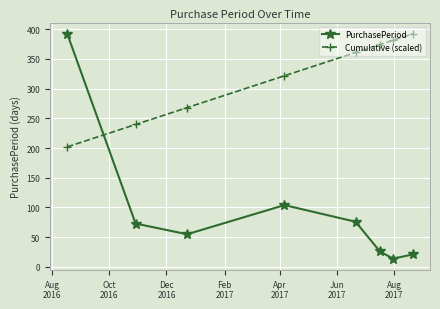

What is the value of the Cumulative (scaled) point at the 1st from the left?

201.9